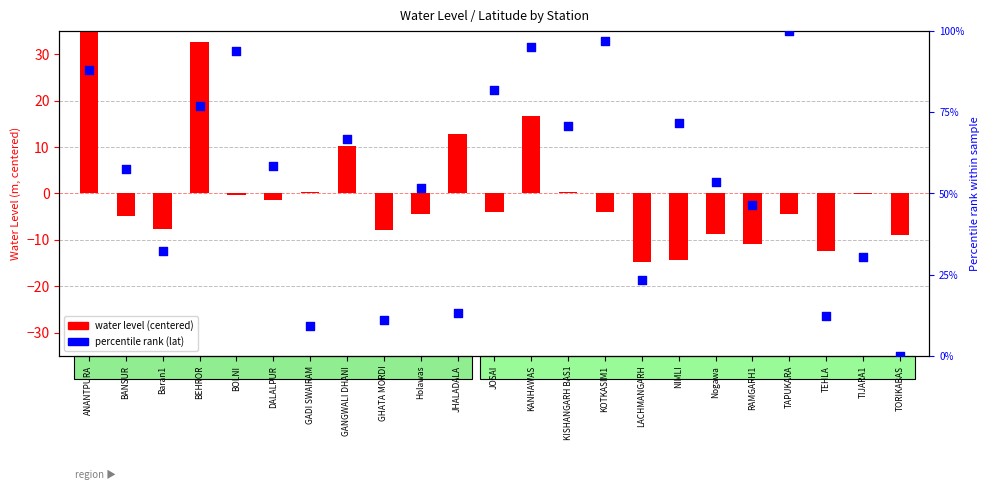

Which series contains the lowest Y value?

water level (centered)